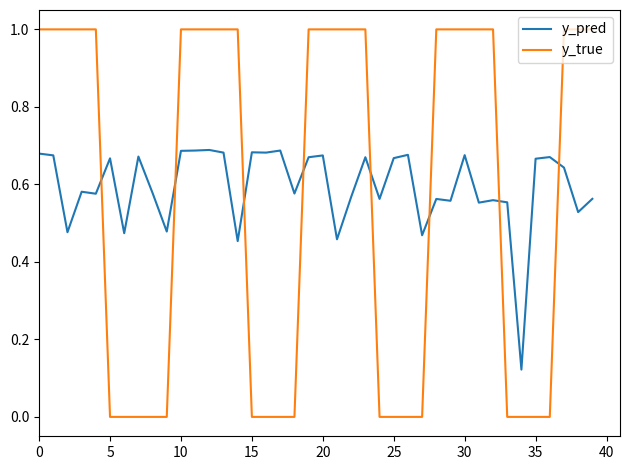

What is the difference between the maximum and minimum values in the y_true series?

1.0